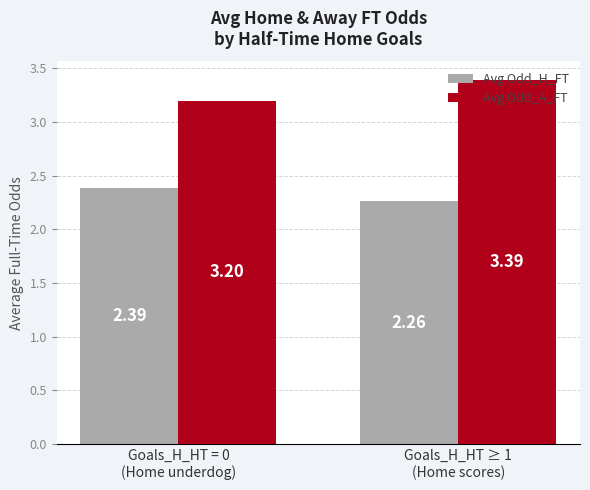

Which series has the largest range (max minus min)?

Avg Odd_A_FT